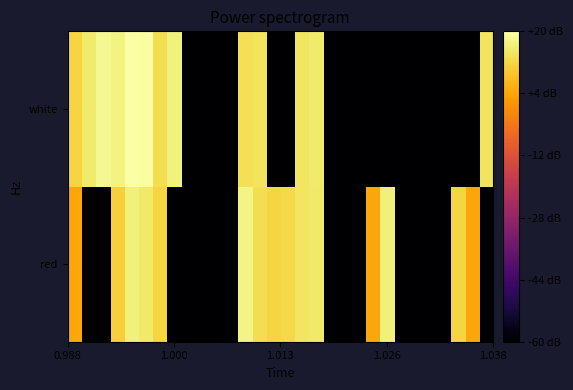

List the series in order of their overall mean, highest first.

red, white